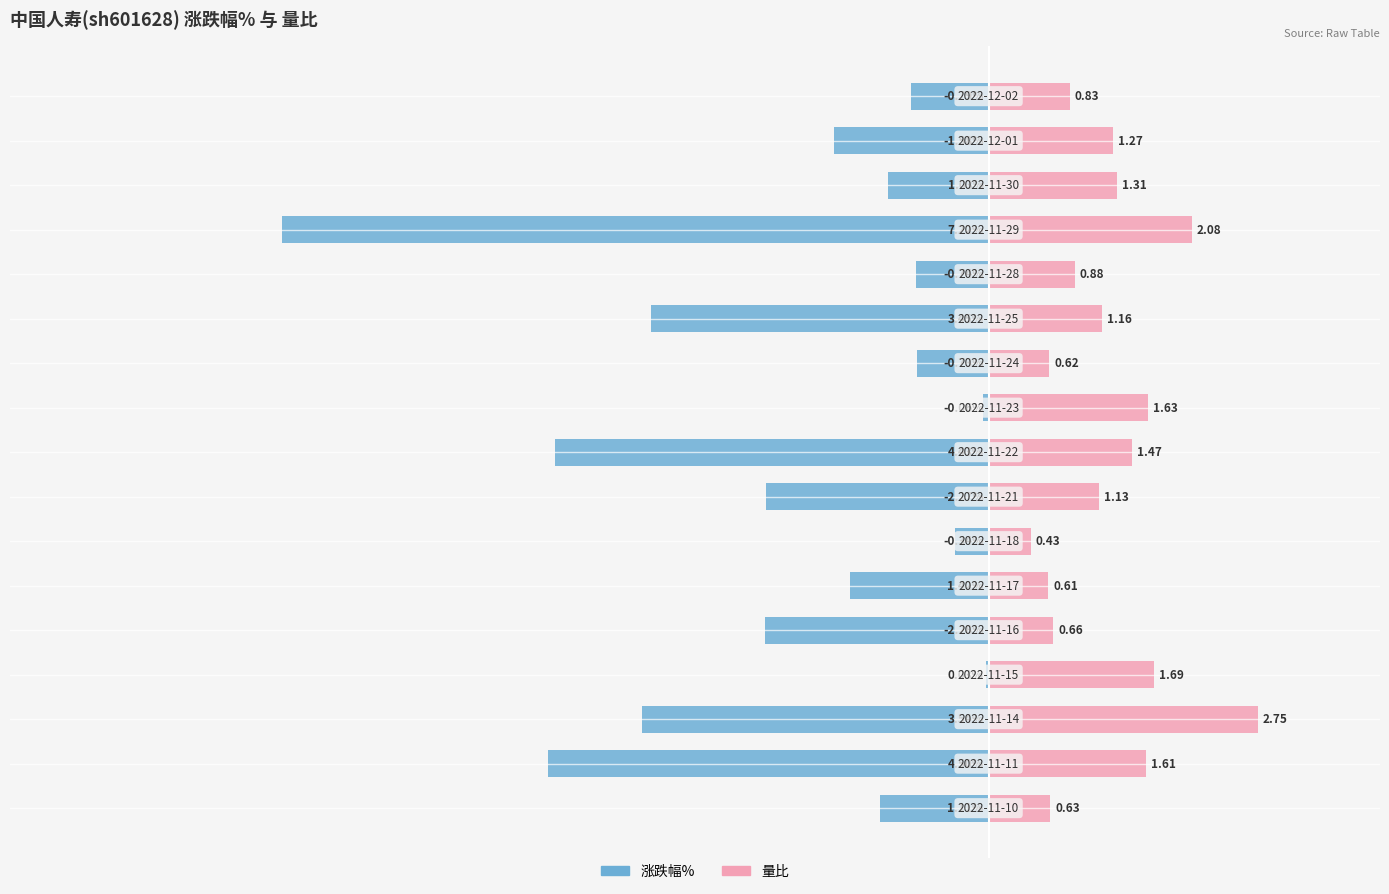

What is the difference between the maximum and minimum values in the 涨跌幅% series?

7.2